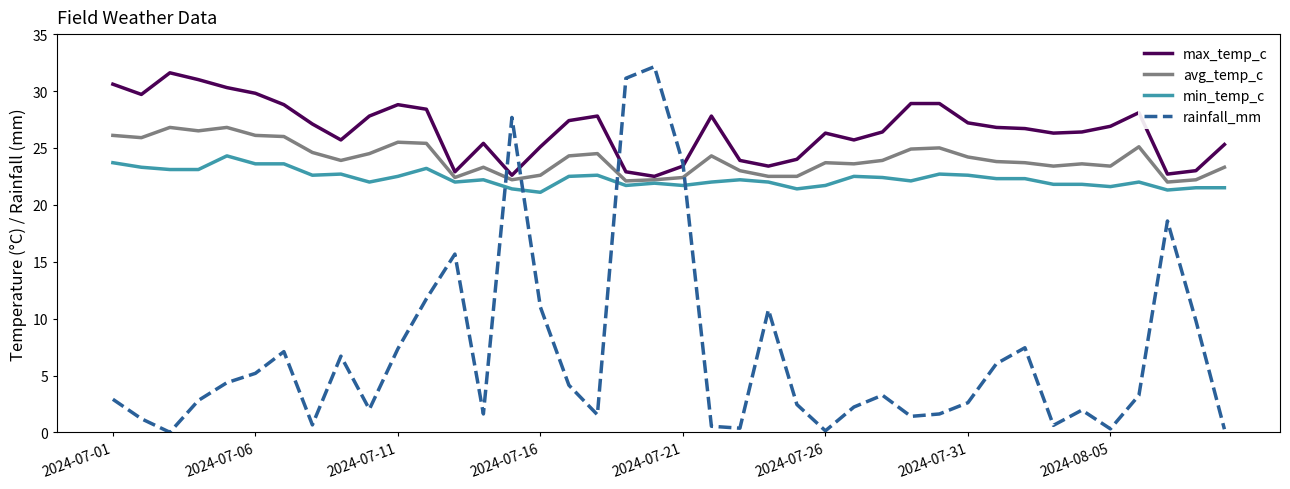

What is the highest value of the rainfall_mm series?

32.1